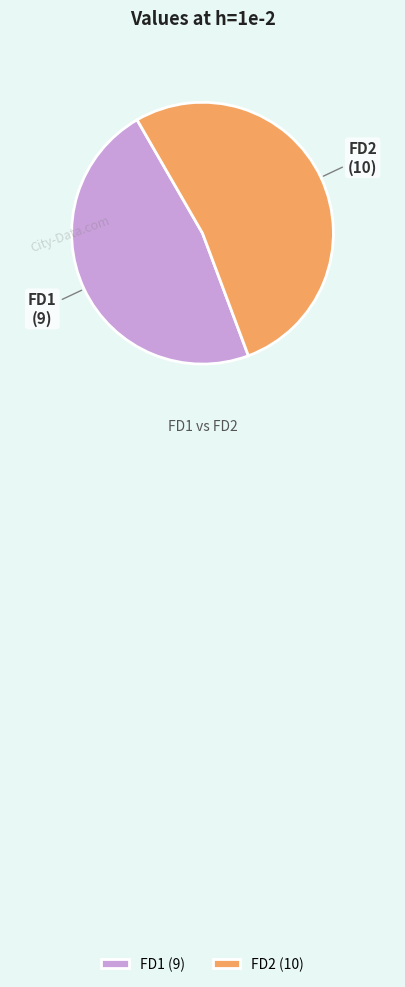

The FD1 slice represents 47% of the pie. True or false?

True